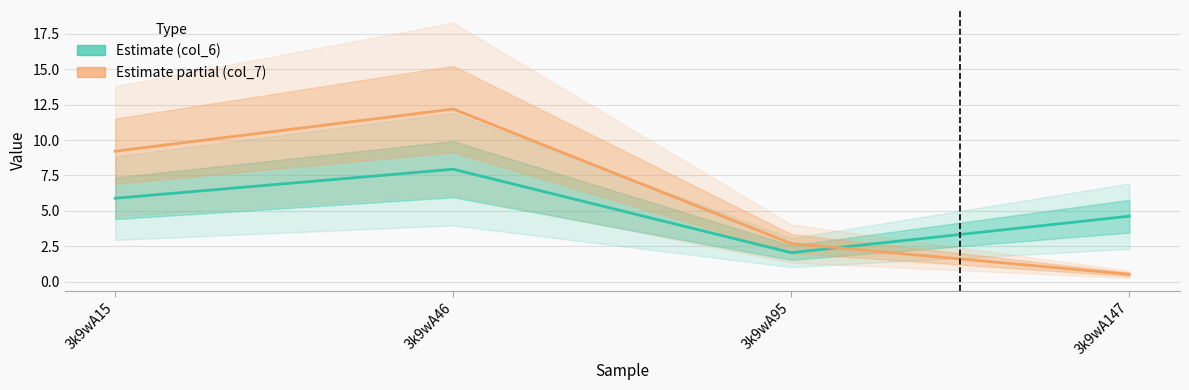

After their last crossing, which series has the higher values: col_7 (Estimate partial) or col_6 (Estimate)?

col_6 (Estimate)